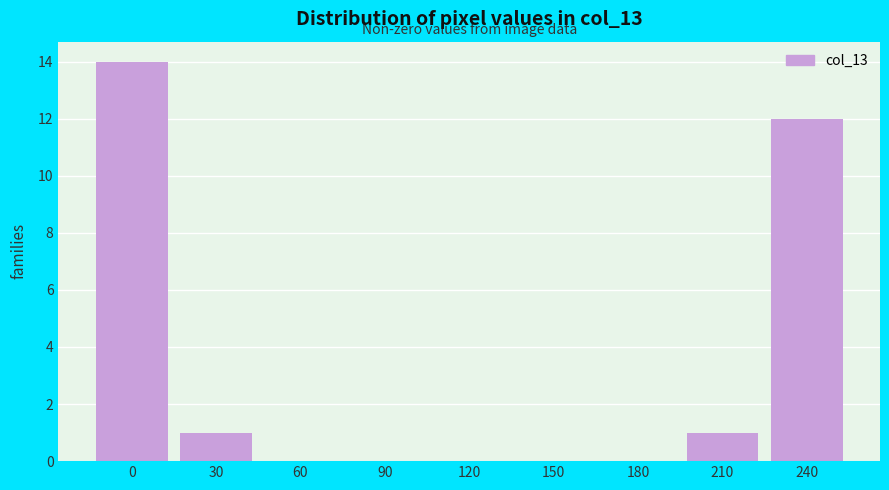

Reading left to right, extract all data points from this chart.

0=14	30=1	60=0	90=0	120=0	150=0	180=0	210=1	240=12